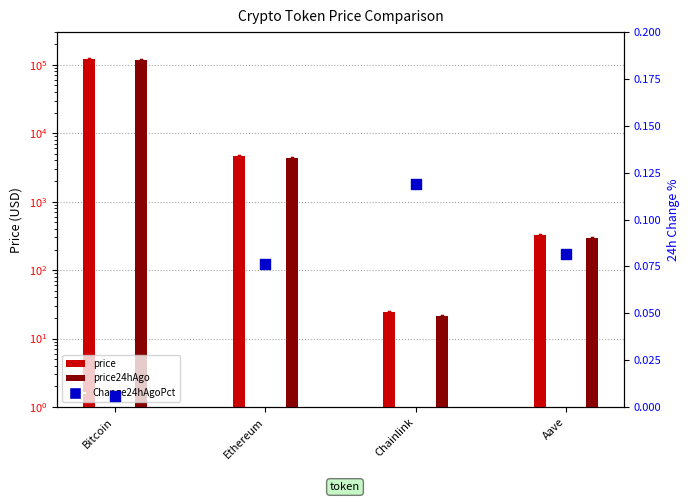

Is the value of price at Bitcoin greater than the value of Change24hAgoPct at Ethereum?

Yes